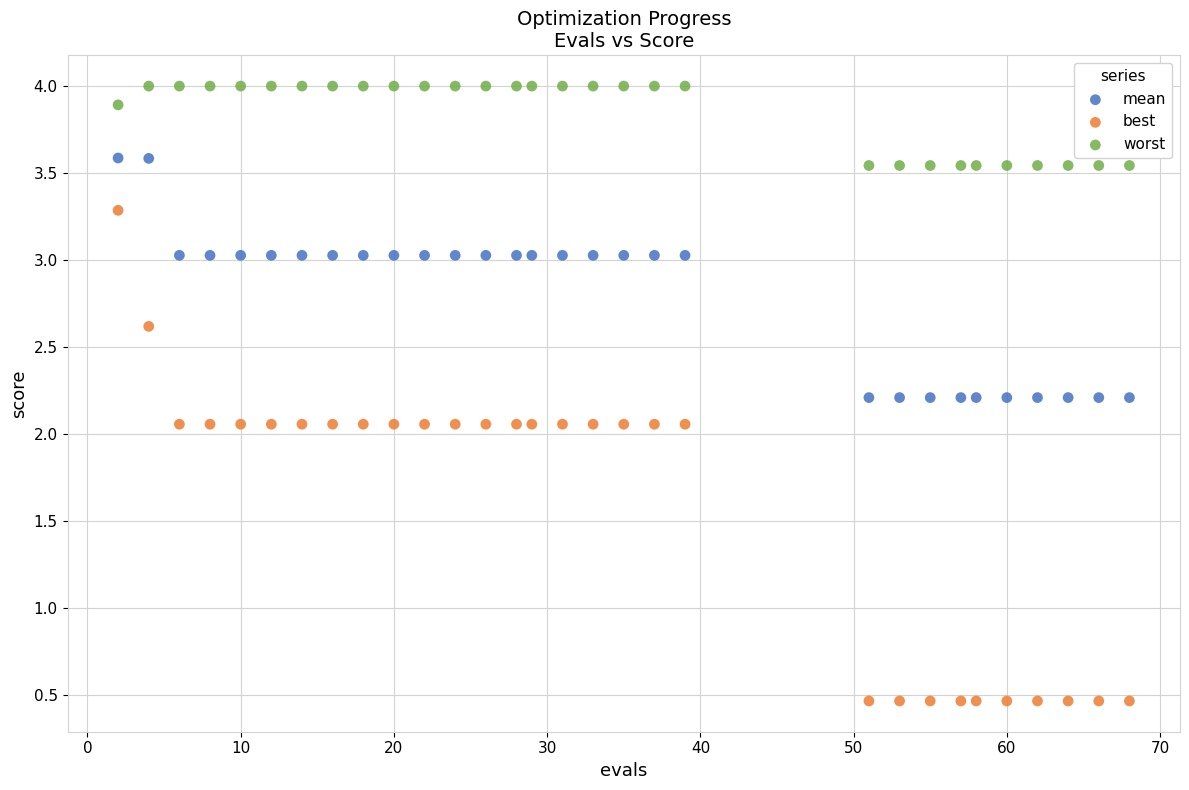

Which series has the largest Y range (max minus min)?

best